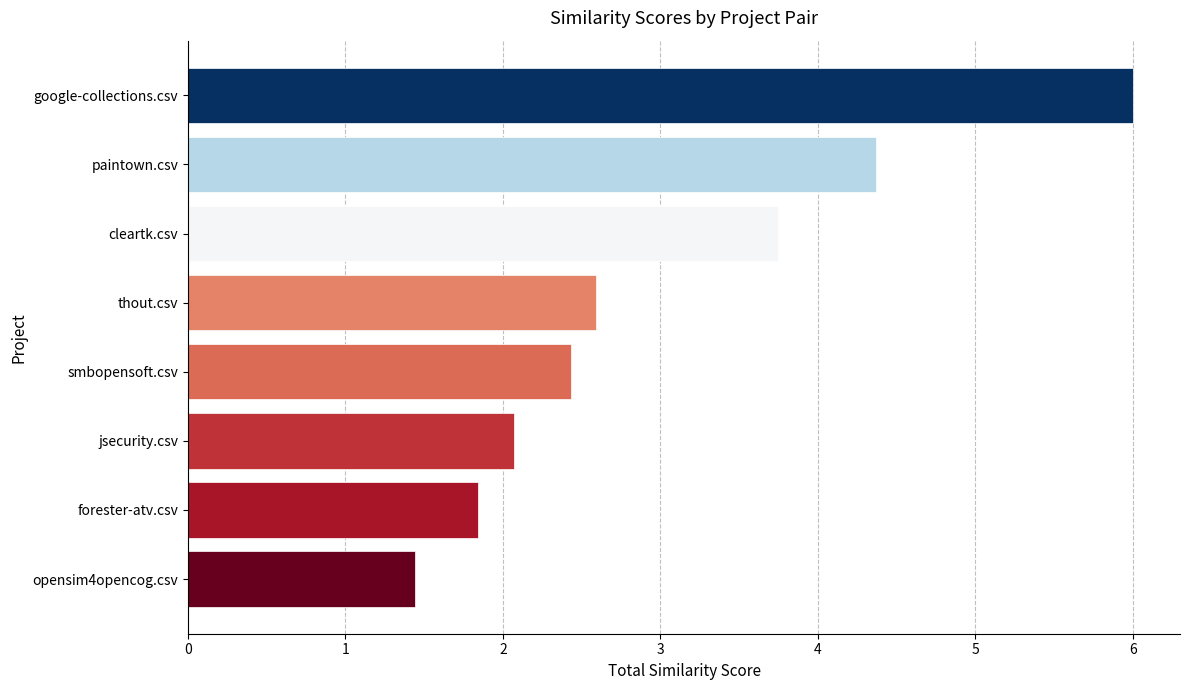

Reading top to bottom, list all the values displayed in this chart.

google-collections.csv=6.0	paintown.csv=4.4	cleartk.csv=3.8	thout.csv=2.6	smbopensoft.csv=2.4	jsecurity.csv=2.1	forester-atv.csv=1.8	opensim4opencog.csv=1.4